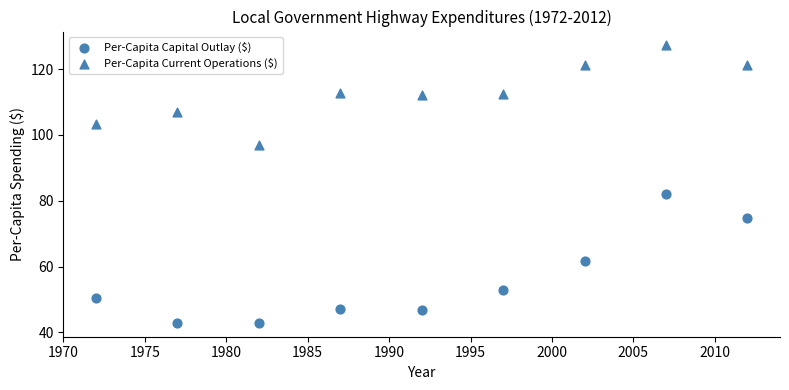

Count the number of points in this scatter plot.

18